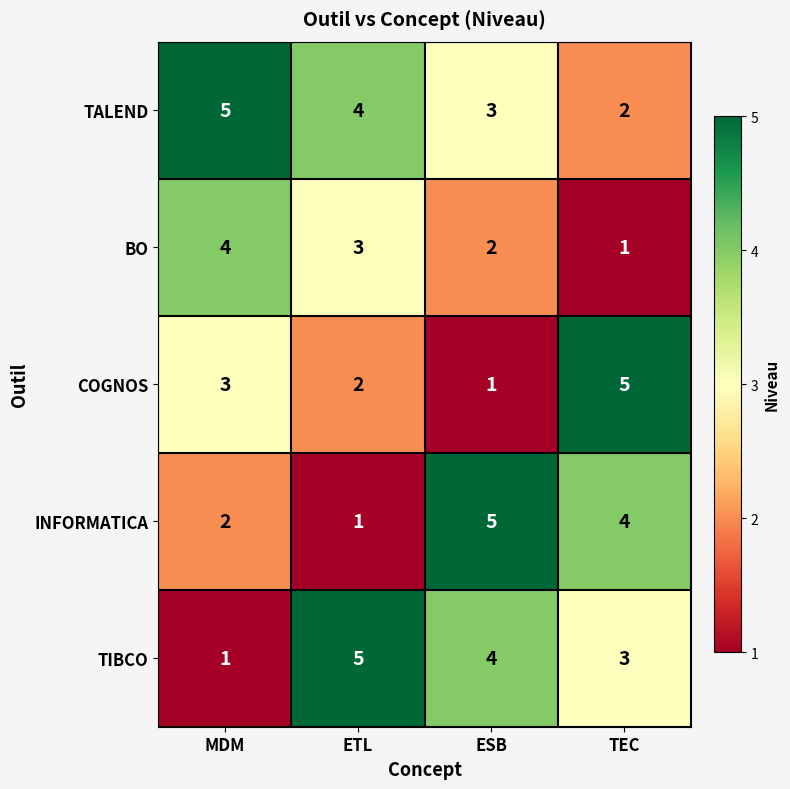

Which series has the largest total across all categories?

TALEND